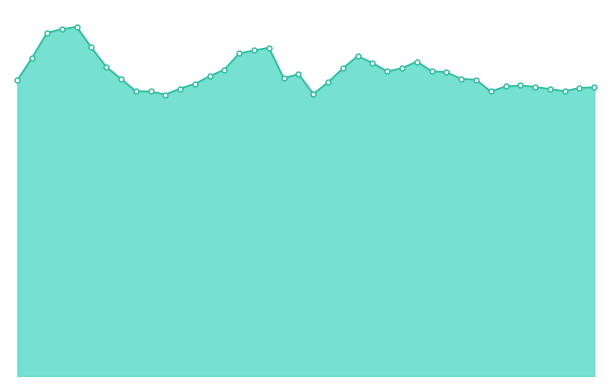

How many lines are shown in the chart?

1